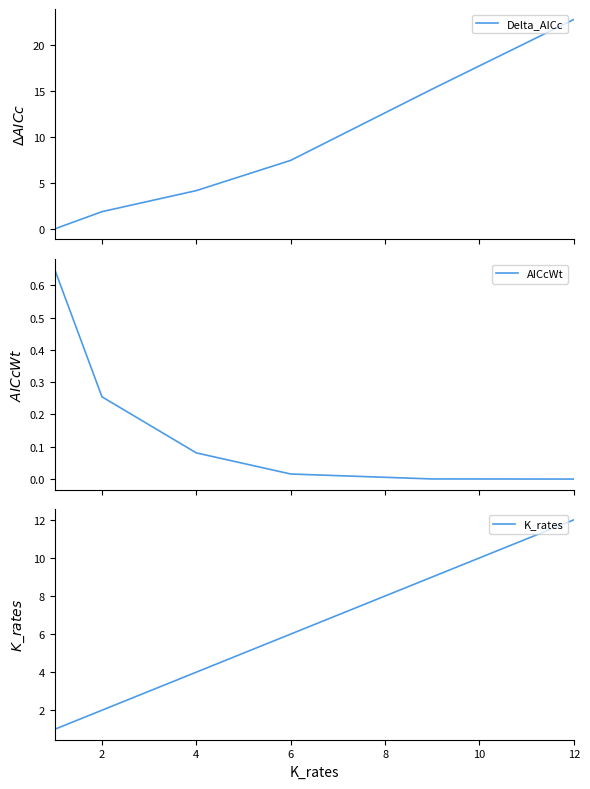

Where is K_rates nearest to the value 6?

6